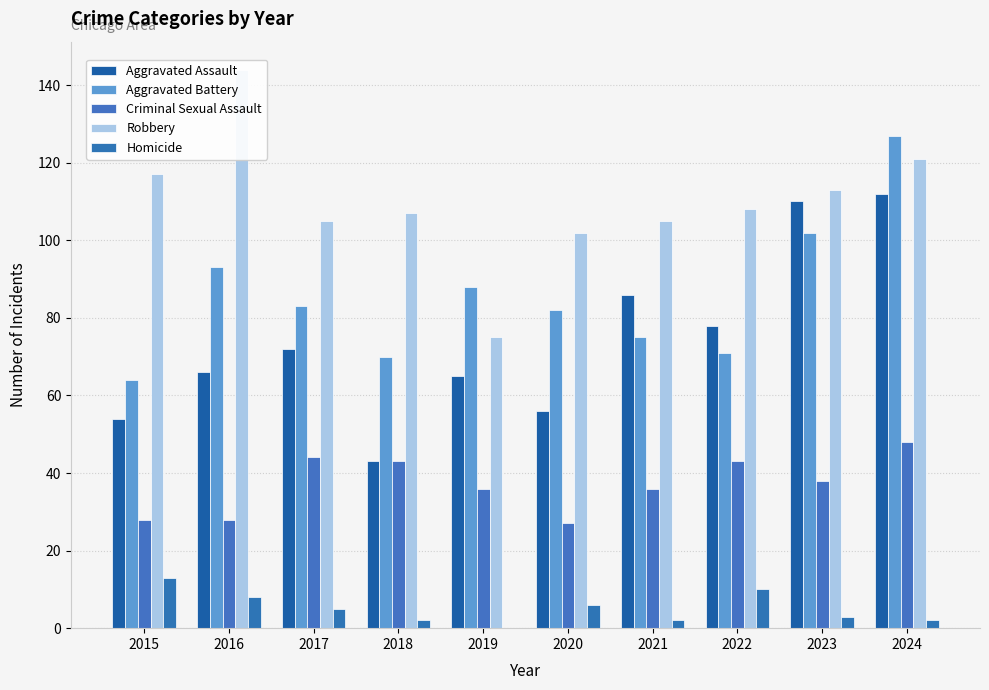

Is it true that Criminal Sexual Assault equals 9 at 2021?

False